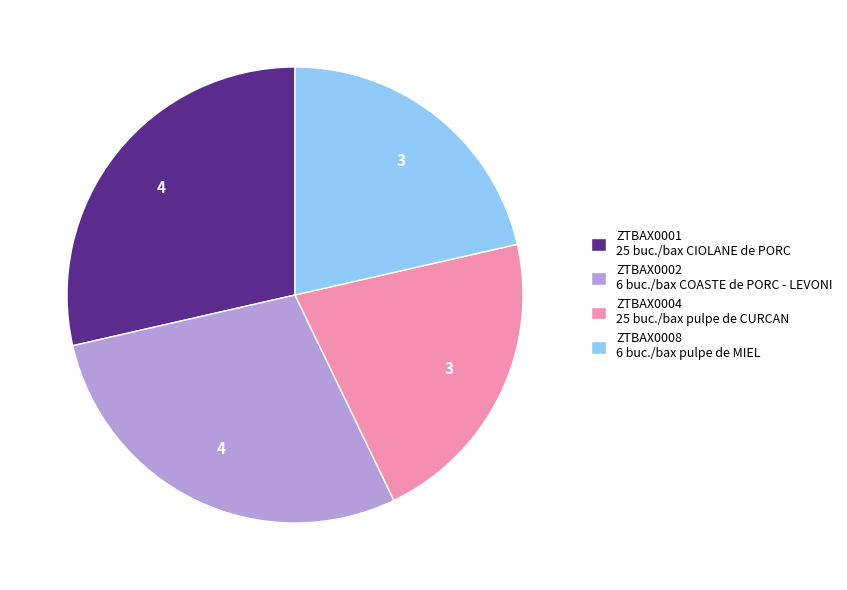

What is the ratio of the value at ZTBAX0008 6 buc./bax pulpe de MIEL to the value at ZTBAX0004 25 buc./bax pulpe de CURCAN?

1.0